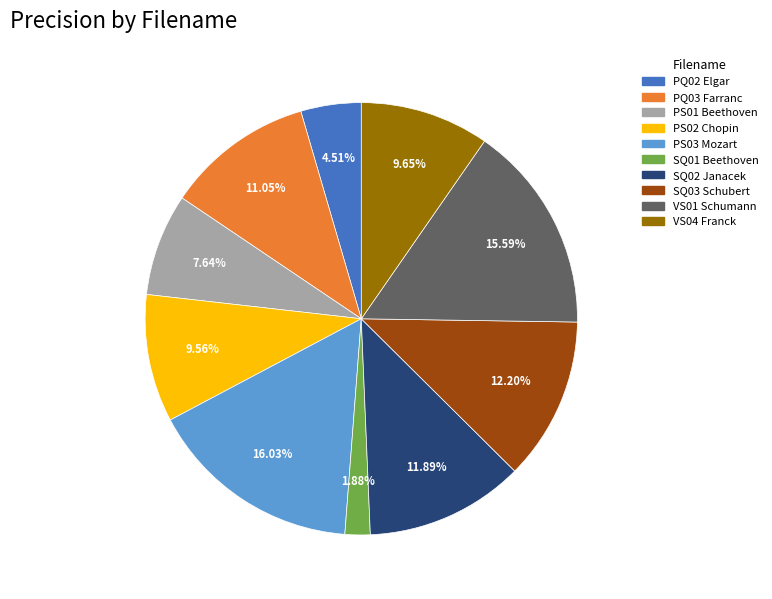

Does any single category account for the majority?

No